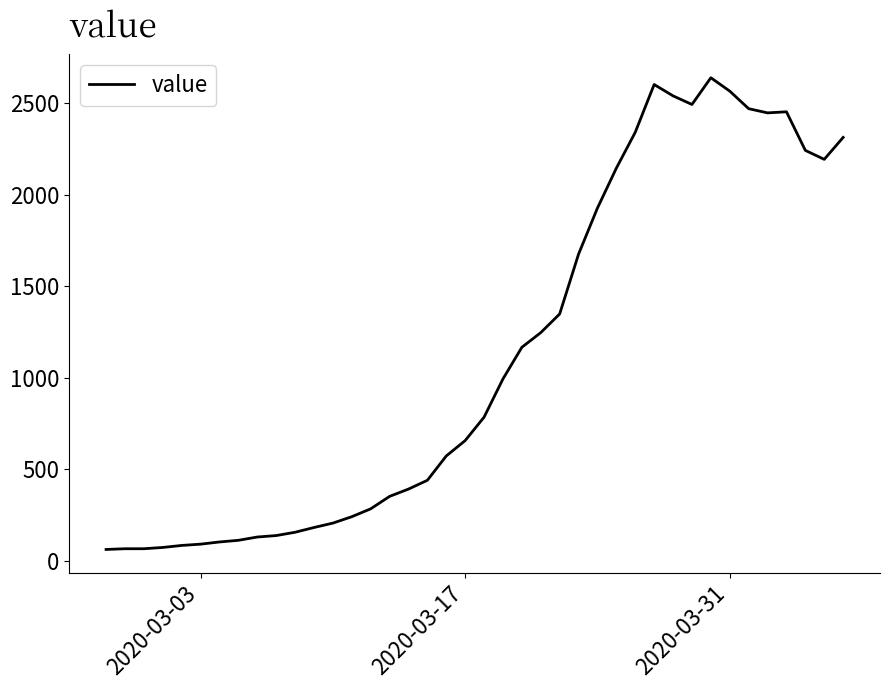

What is the minimum value shown in the chart?

61